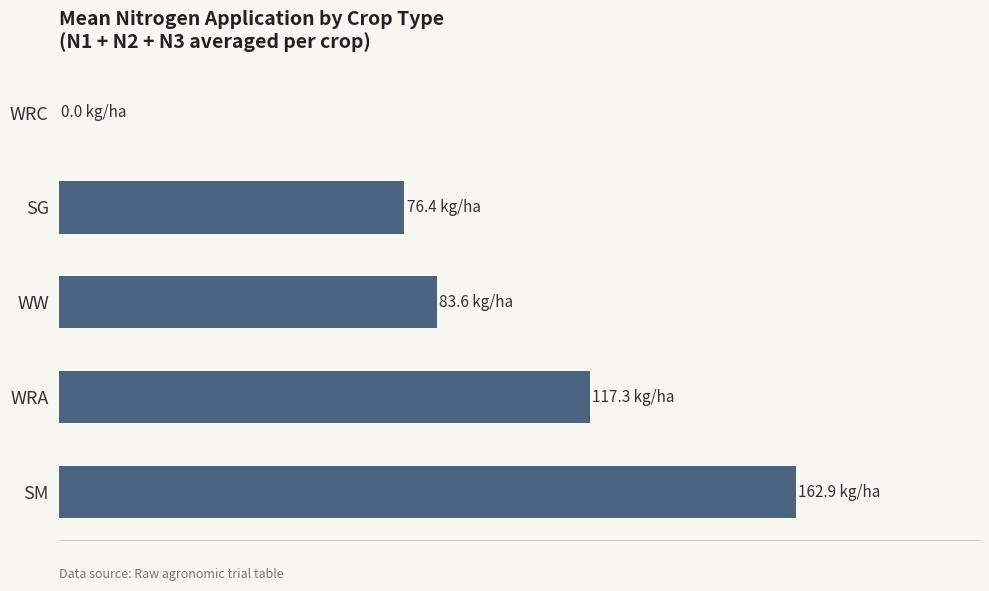

Are the bars horizontal?

Yes